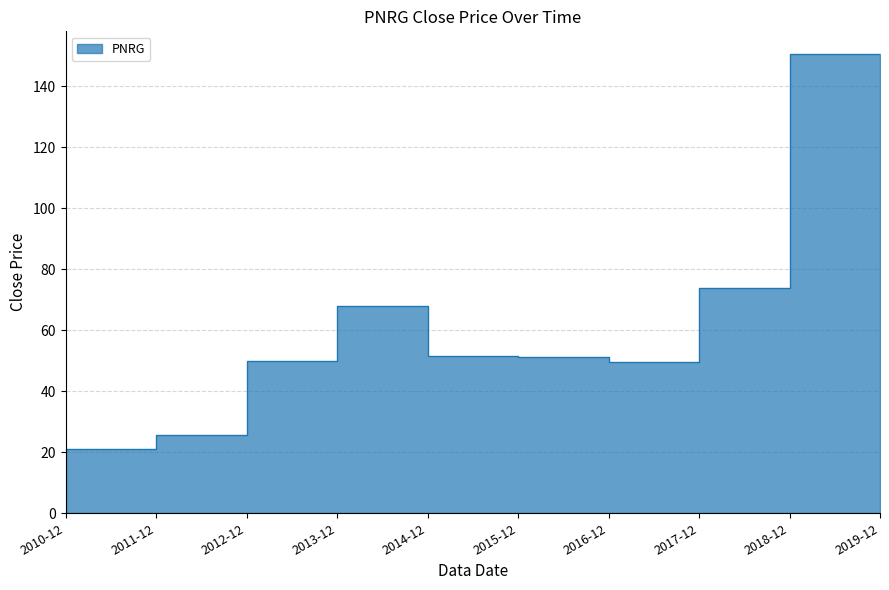

How many points are lower than both their immediate neighbors (excluding endpoints)?

1